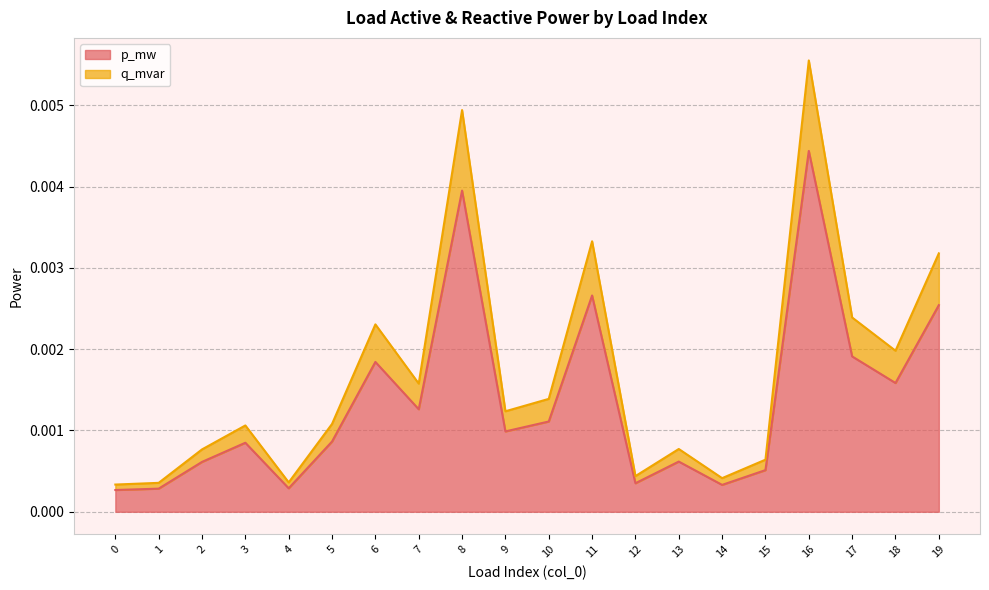

At which category is the sum across all series the highest?

16